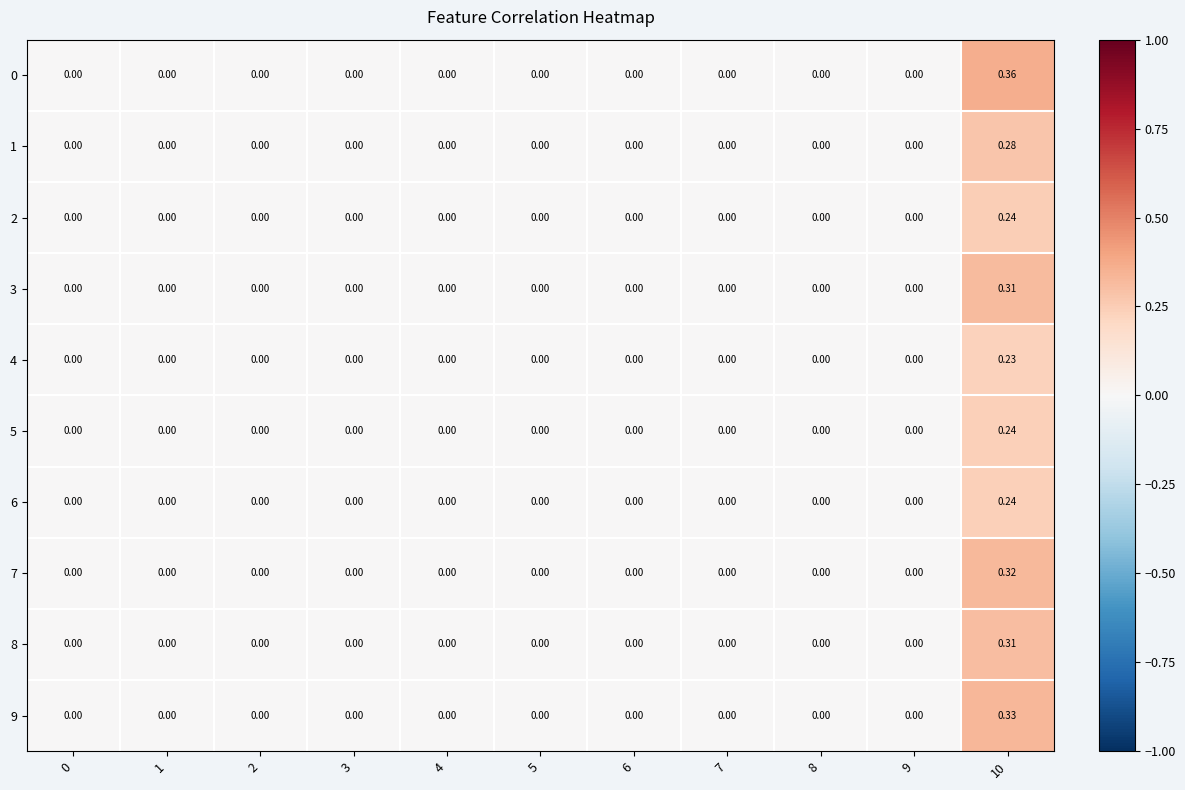

How many values in 5 are above zero?

1